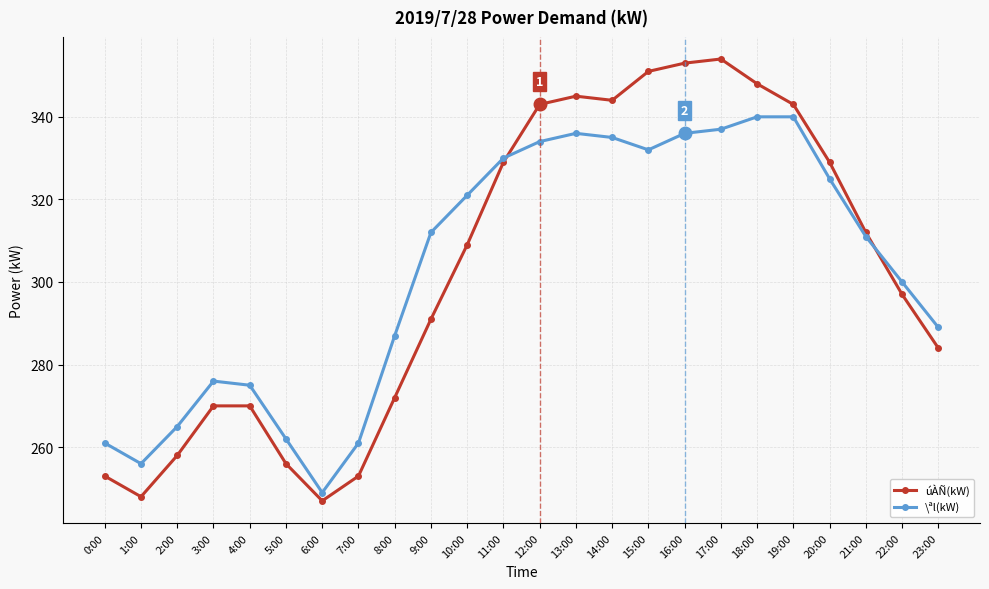

What is the sum of the \ªl(kW) values at 4:00 and 13:00?

611